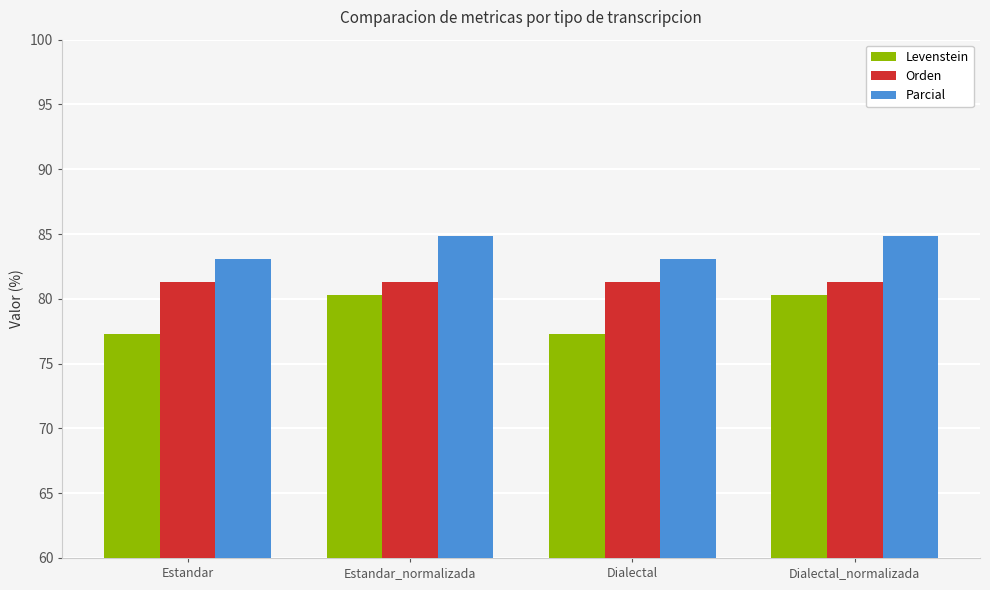

What is the approximate value of Levenstein at Estandar_normalizada?

80.3